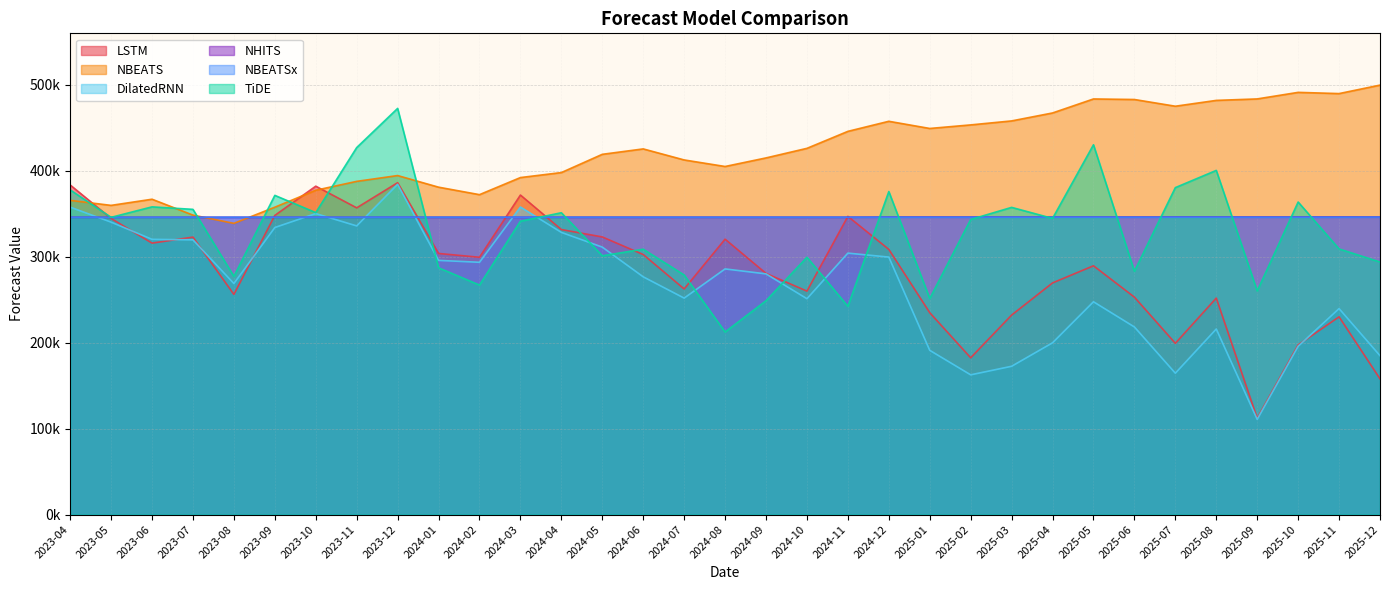

What are all the series names shown in the legend?

LSTM, NBEATS, DilatedRNN, NHITS, NBEATSx, TiDE